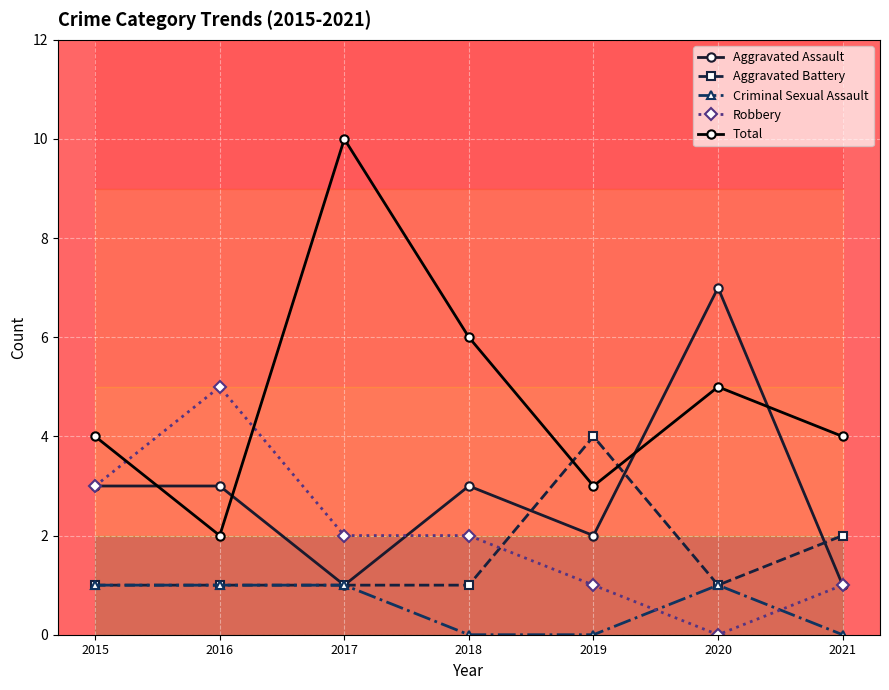

What is the sum of all Total values?

34